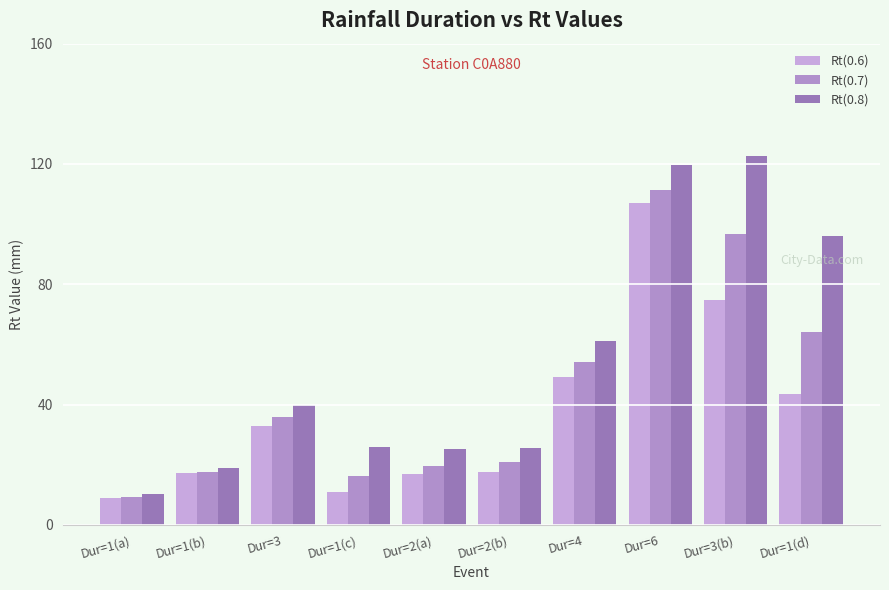

Rank the series by their maximum value, from highest to lowest.

Rt(0.8), Rt(0.7), Rt(0.6)